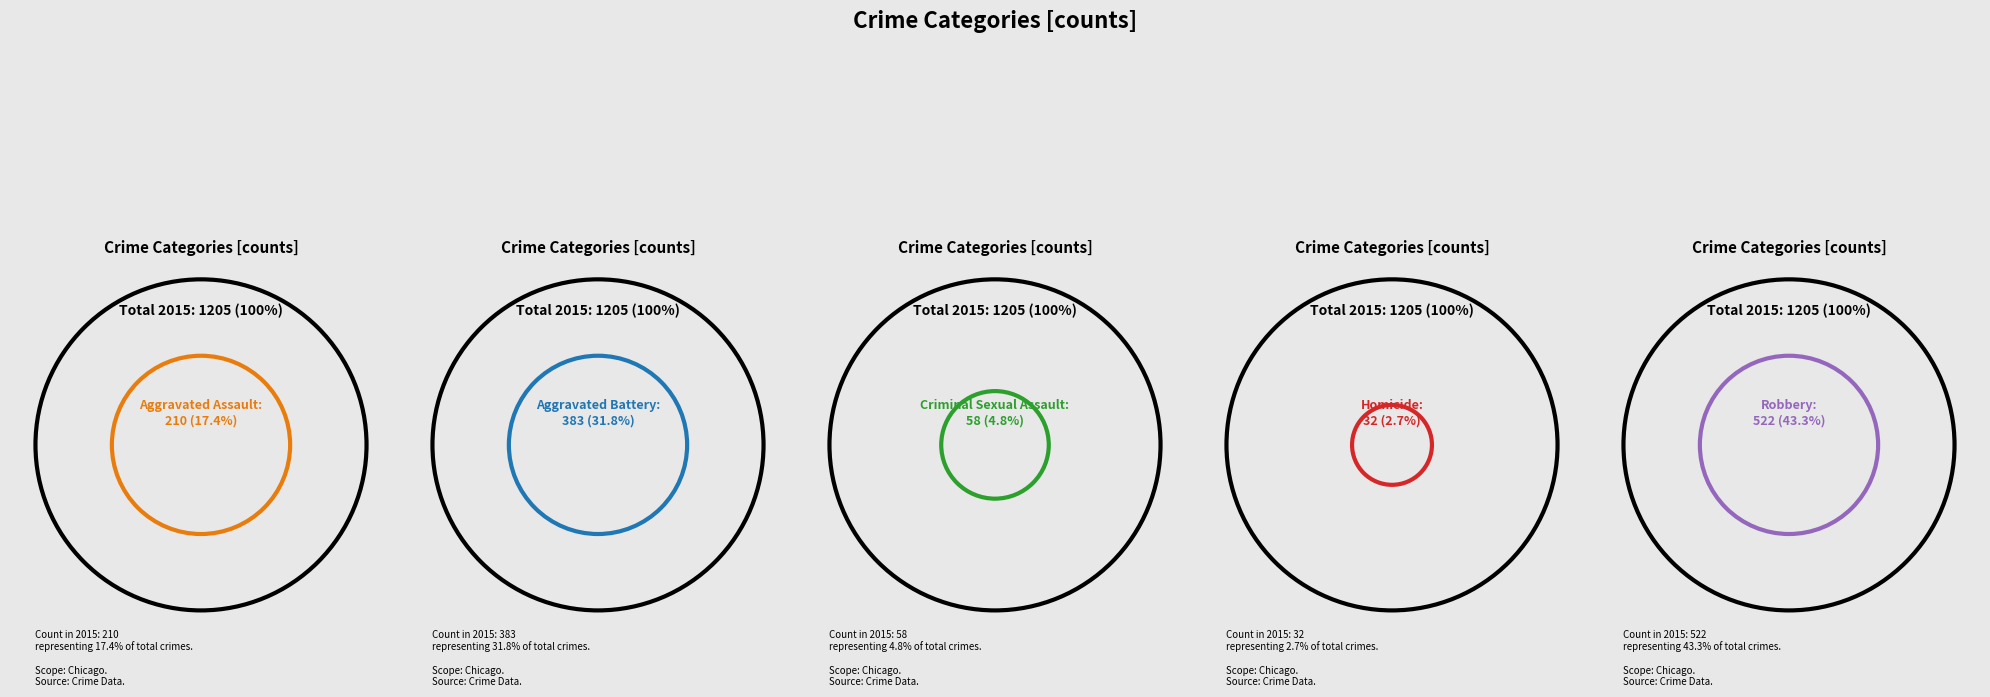

What is the ratio of the value at Aggravated Battery to the value at Aggravated Assault?

1.8